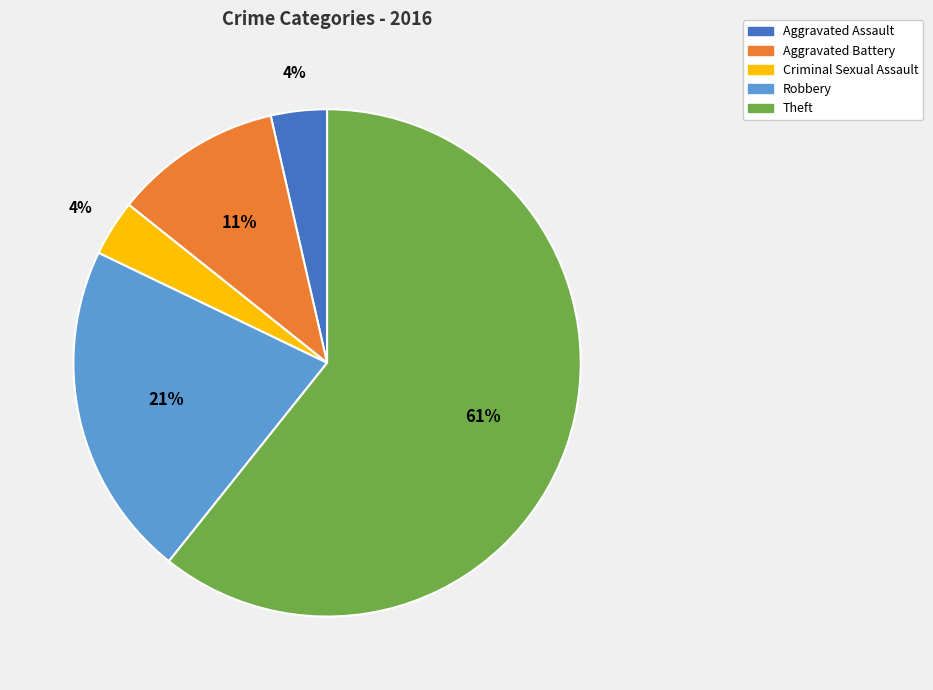

Which category has the biggest portion of the pie?

Theft